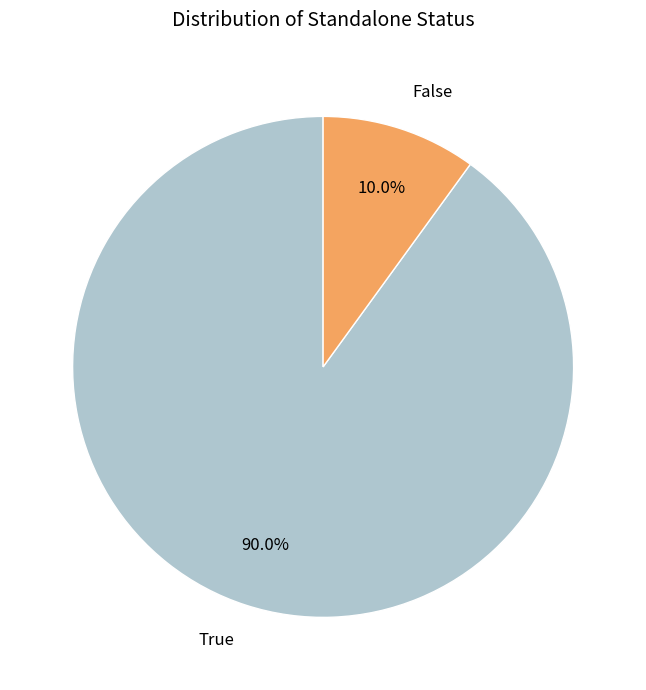

Which slice is the smallest?

False